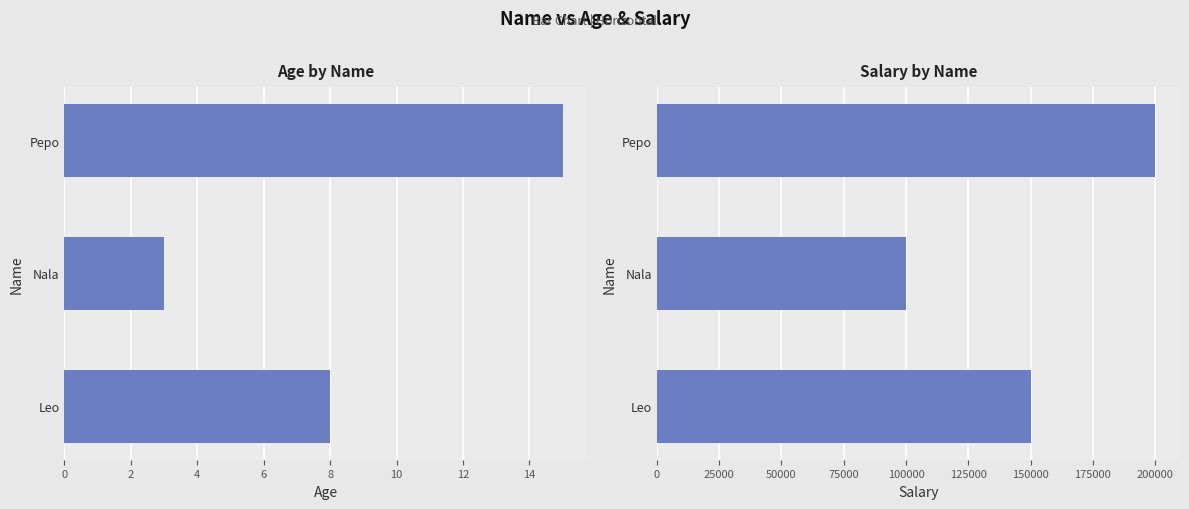

What is the value of the age bar at the 2nd from the left?

3